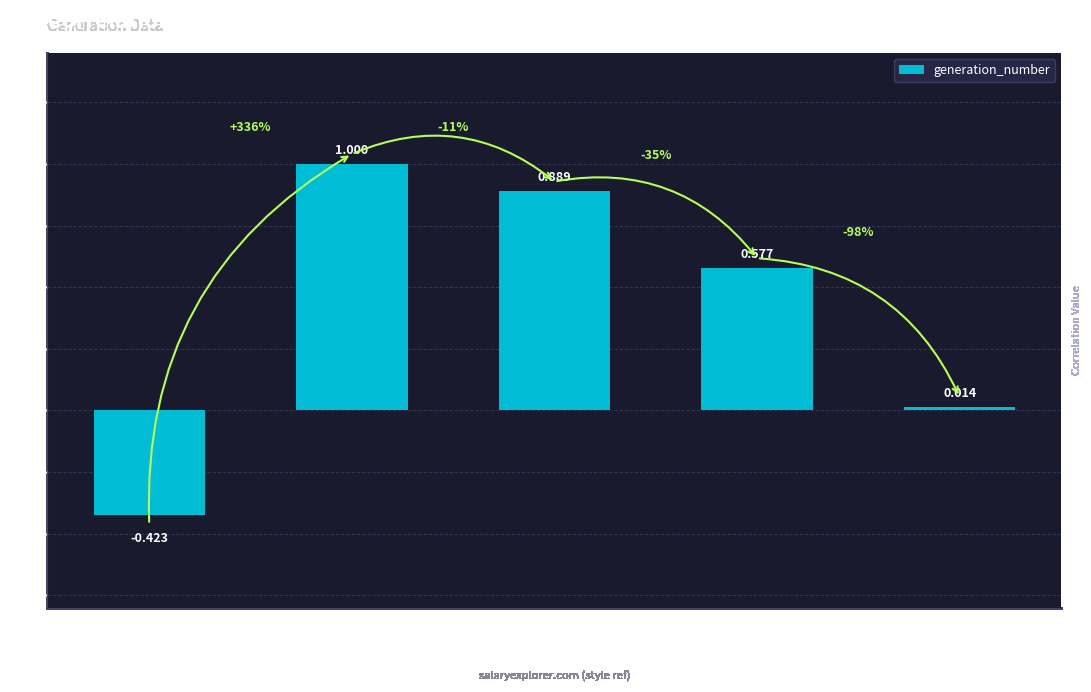

How many bars are there in total?

5